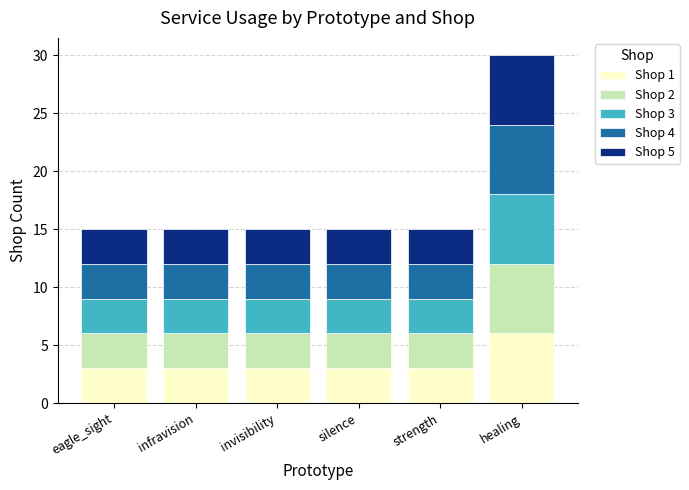

What are all the series names shown in the legend?

Shop 1, Shop 2, Shop 3, Shop 4, Shop 5